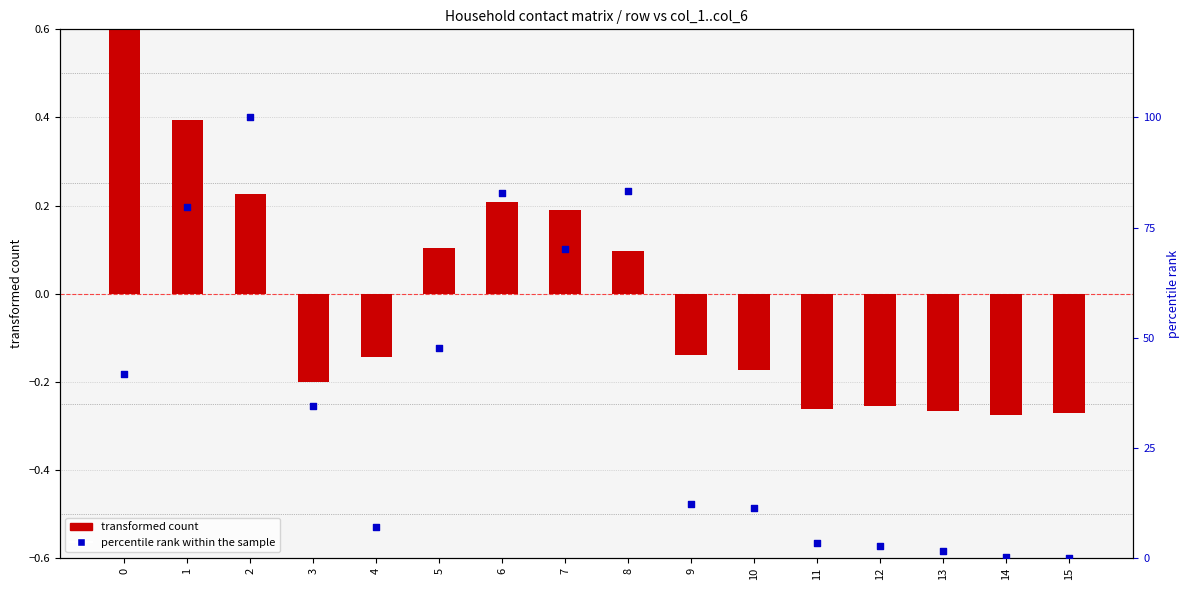

At how many categories does at least one series exceed 0?

15